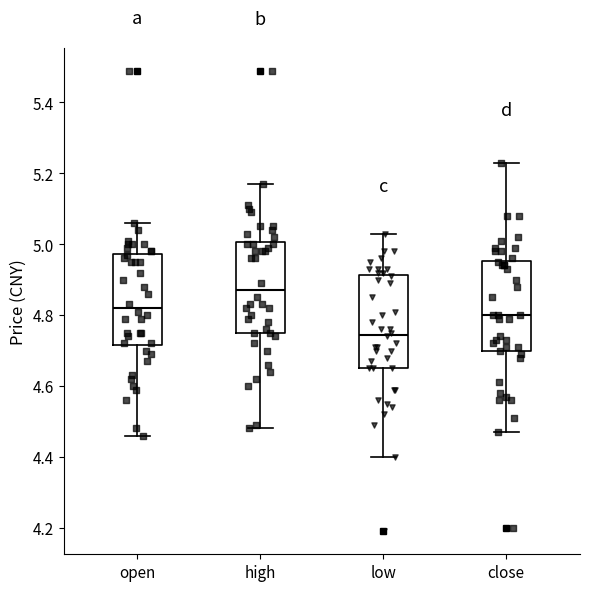

Which box has the highest median line?

high